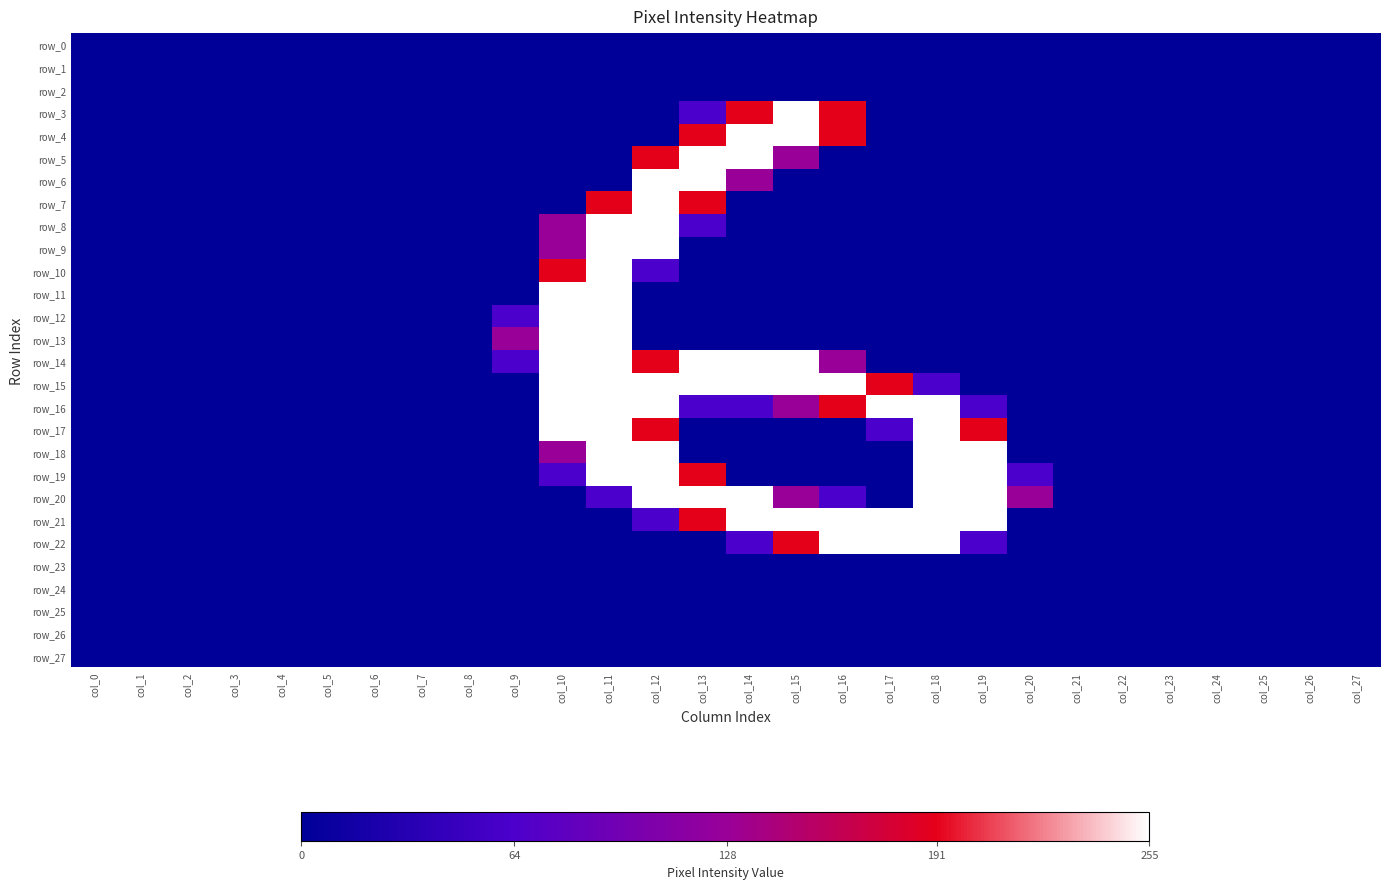

What is the difference between the maximum and second lowest values in the row_12 series?

255